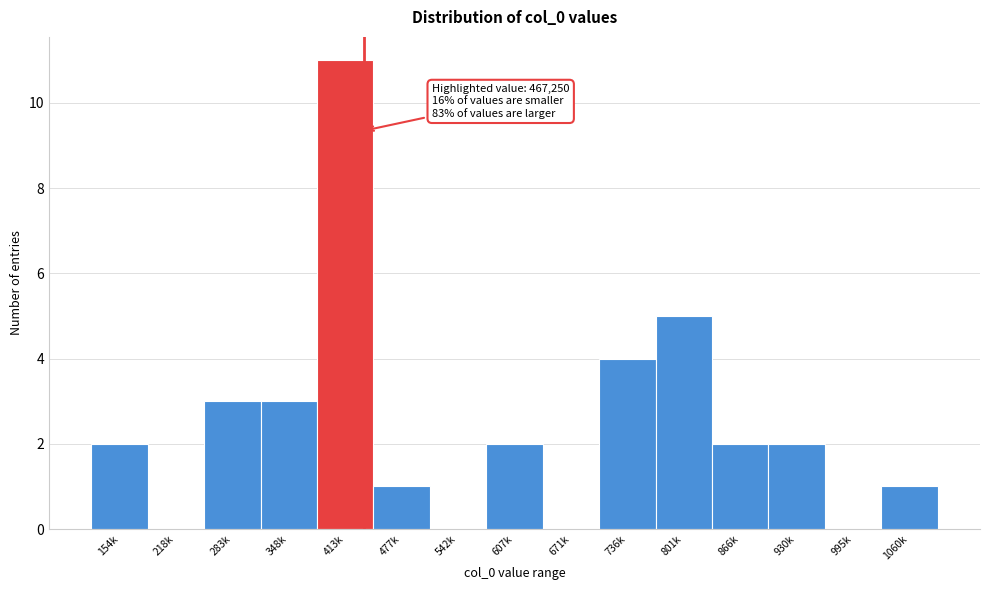

Reading left to right, transcribe all the data shown in this chart.

154k=2	218k=0	283k=3	348k=3	413k=11	477k=1	542k=0	607k=2	671k=0	736k=4	801k=5	866k=2	930k=2	995k=0	1060k=1